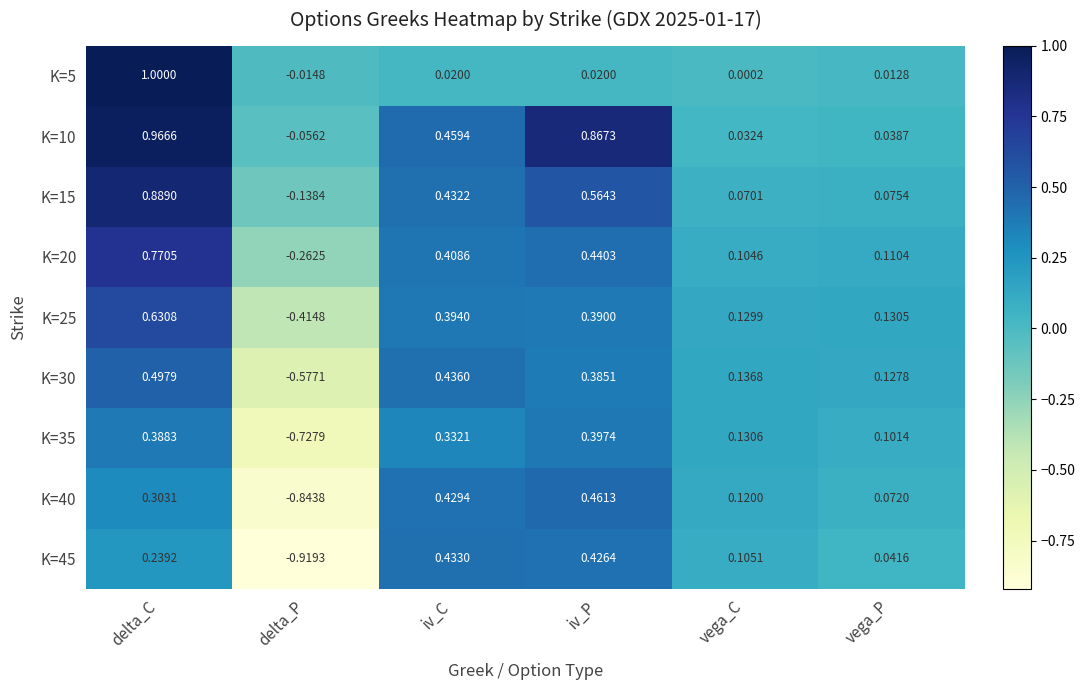

Which series has the largest total across all categories?

K=10